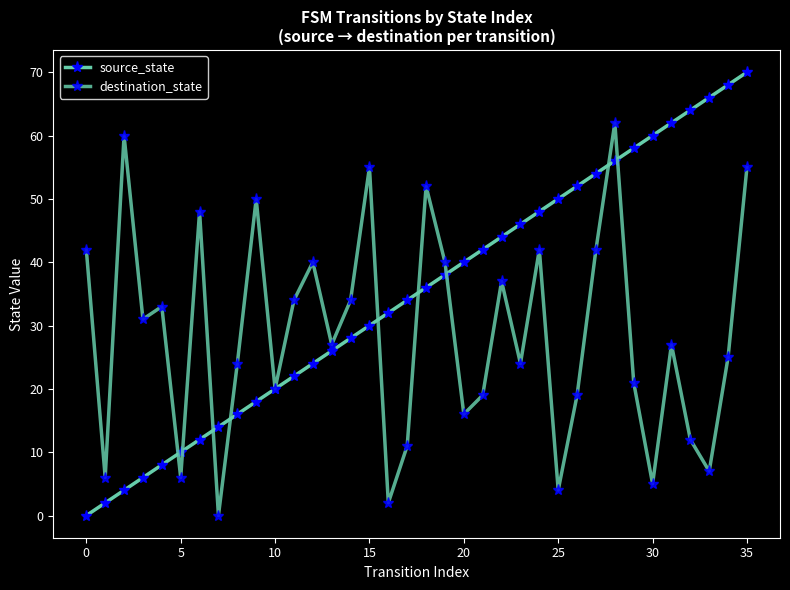

At how many categories does at least one series exceed 17?

33